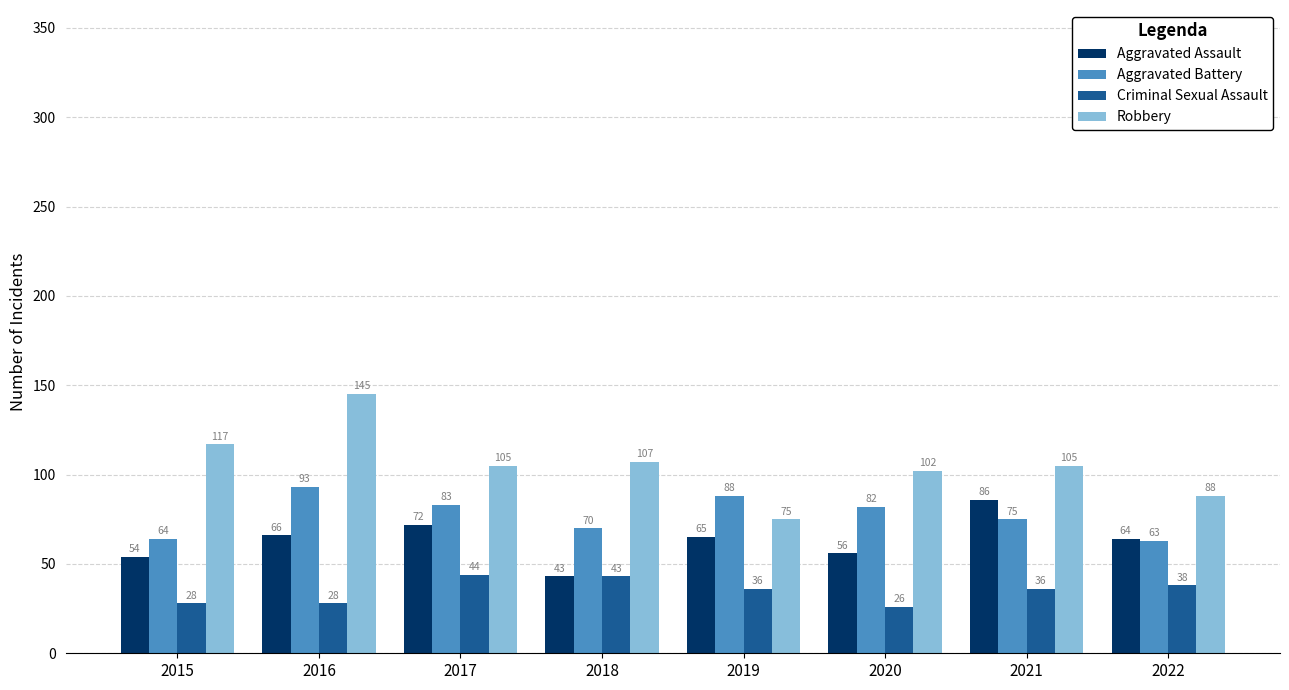

What is the sum of all Robbery values?

844